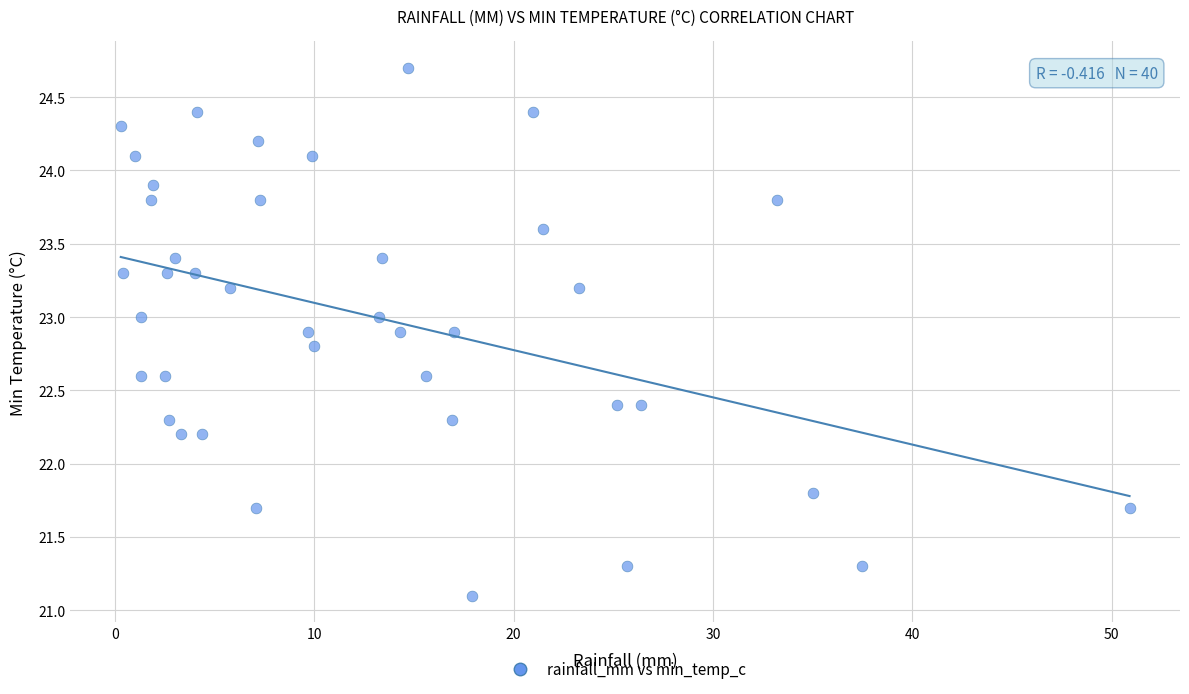

What is the range of X values (max minus min)?

50.6